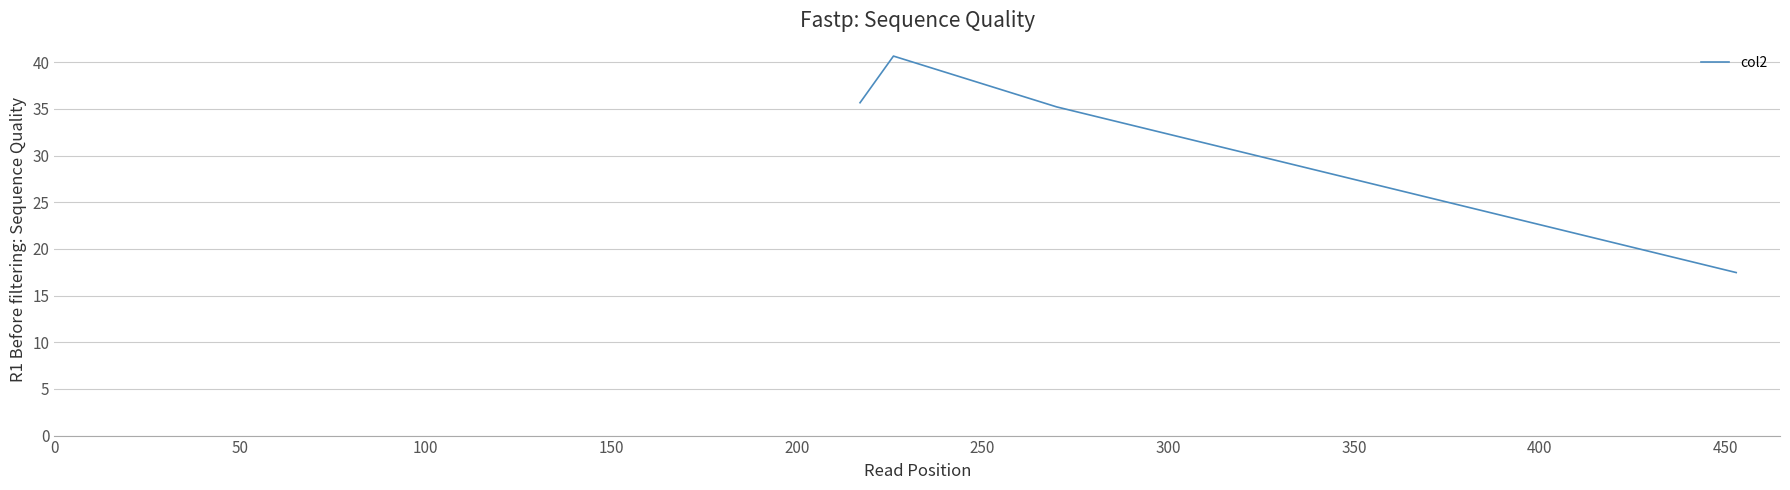

What is the difference between the maximum and minimum values?

23.2